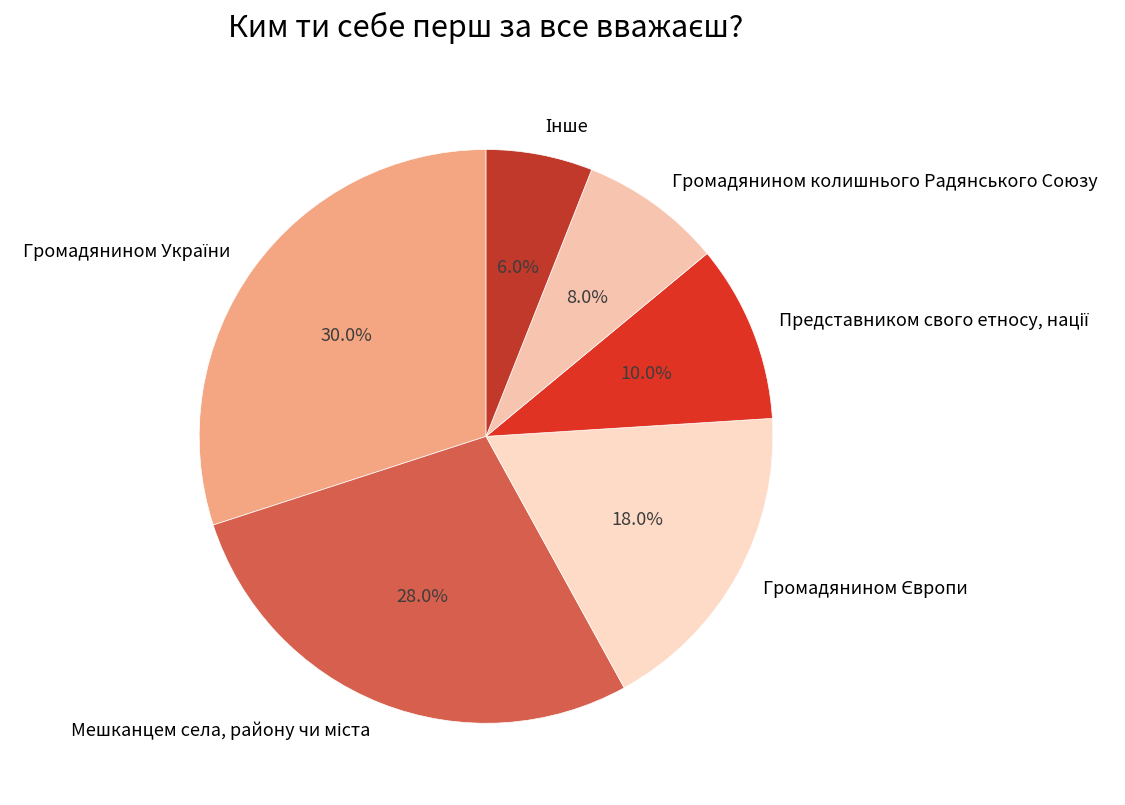

Is there a majority slice in this chart?

No